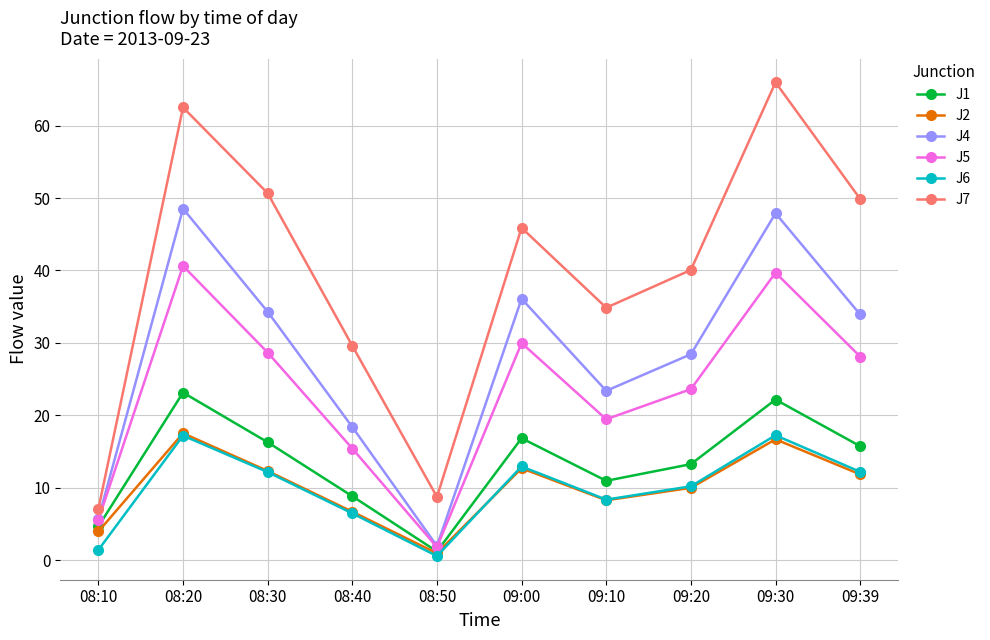

How many data points in J6 are less than 12?

5